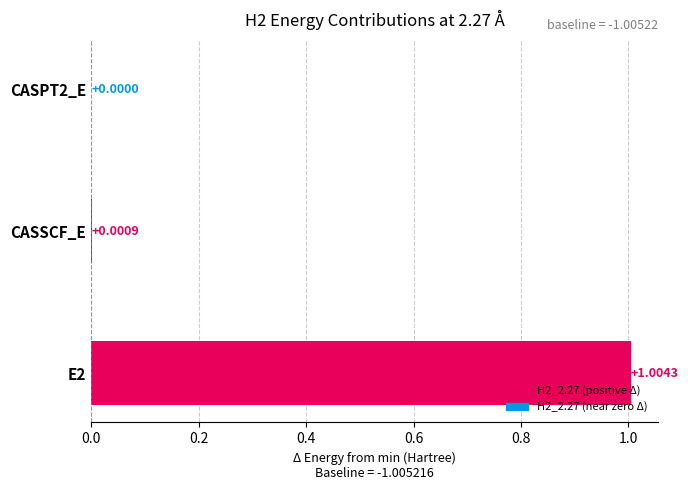

What is the sum of all values?

1.0